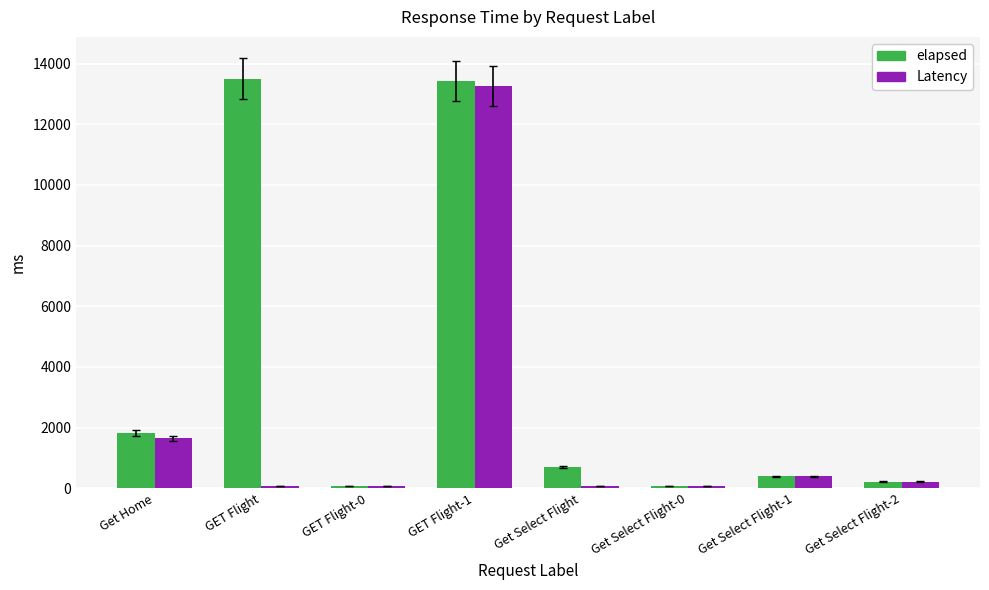

The Latency series shows 949 at Get Home. True or false?

False